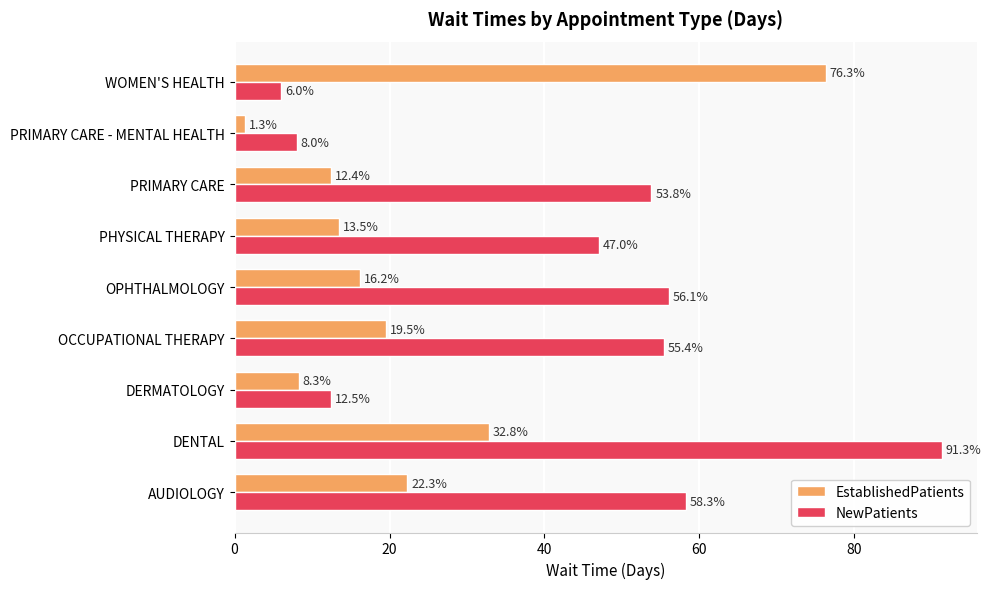

What is the difference between the second highest and minimum values in the NewPatients series?

52.3